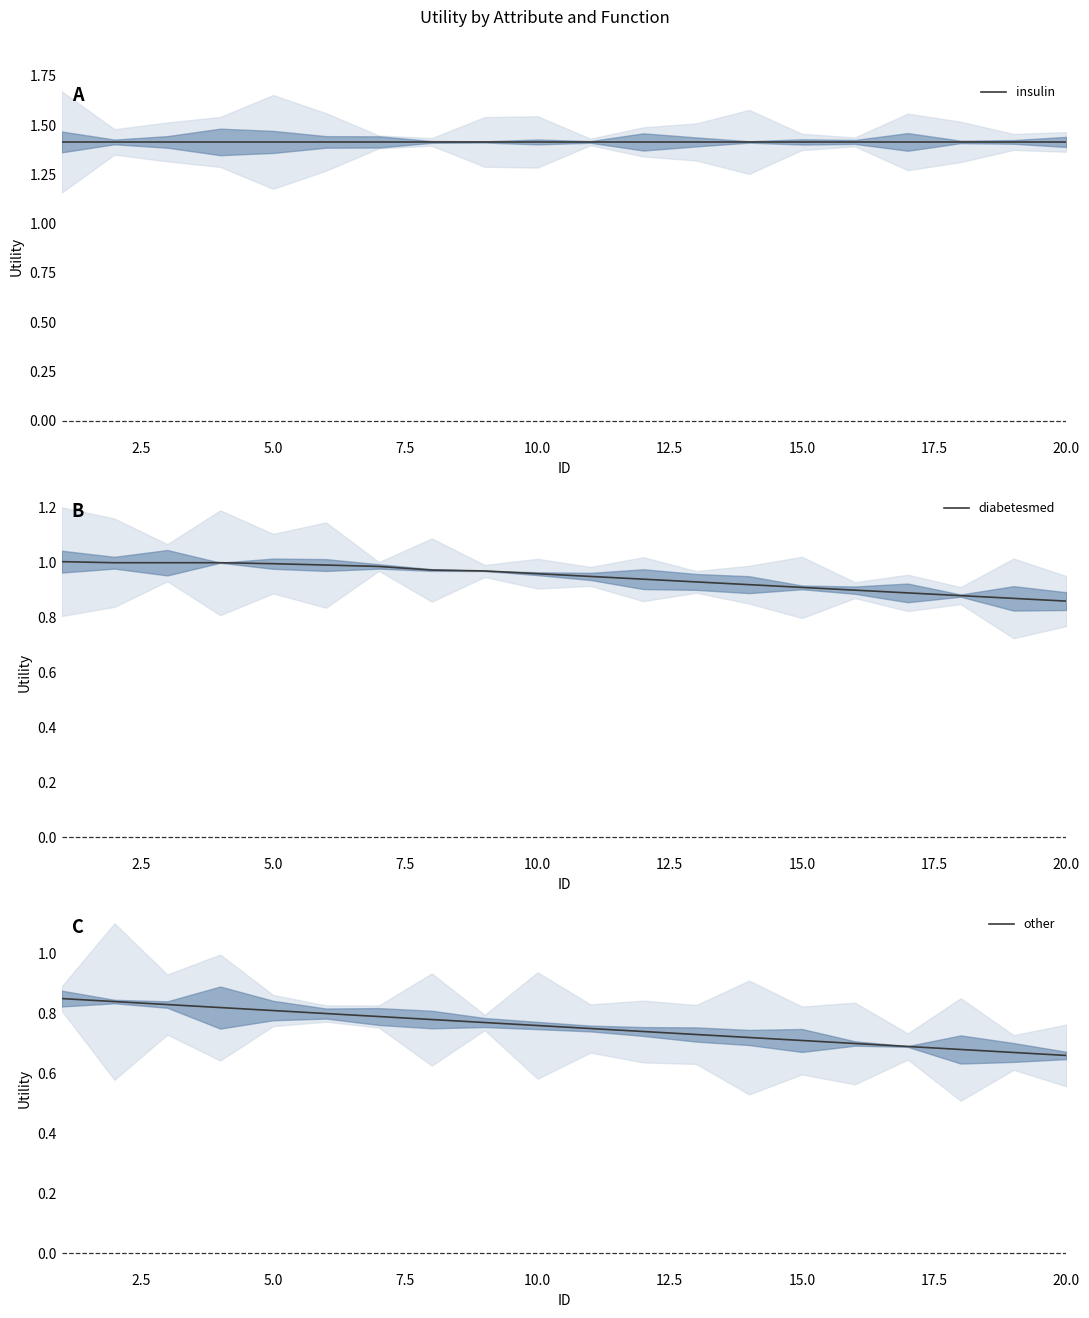

Which series has the largest total across all categories?

insulin